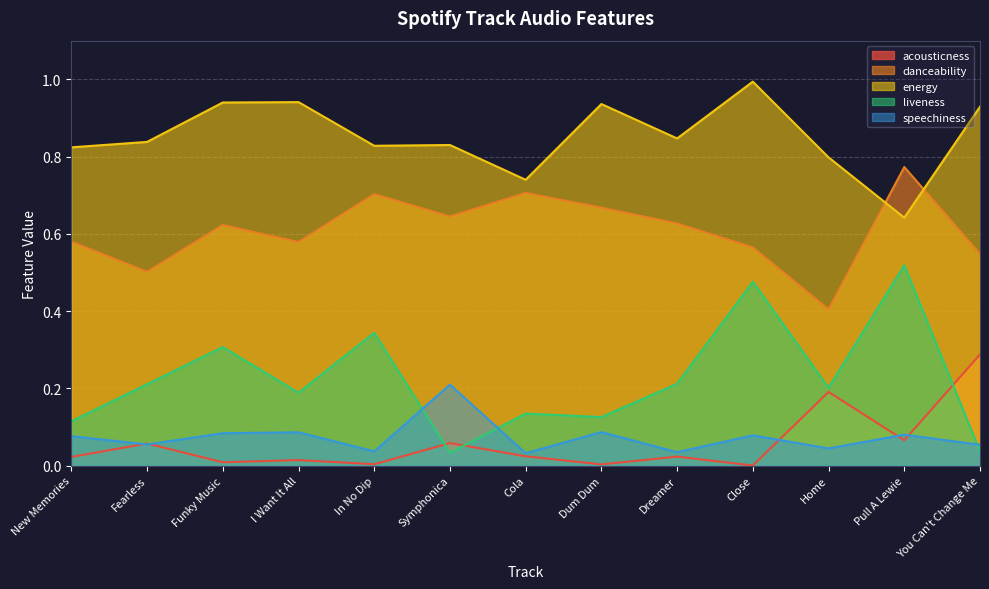

Reading left to right, transcribe all the data shown in this chart.

acousticness: New Memories=0.0	Fearless=0.1	Funky Music=0.0	I Want It All=0.0	In No Dip=0.0	Symphonica=0.1	Cola=0.0	Dum Dum=0.0	Dreamer=0.0	Close=0.0	Home=0.2	Pull A Lewie=0.1	You Can't Change Me=0.3
danceability: New Memories=0.6	Fearless=0.5	Funky Music=0.6	I Want It All=0.6	In No Dip=0.7	Symphonica=0.6	Cola=0.7	Dum Dum=0.7	Dreamer=0.6	Close=0.6	Home=0.4	Pull A Lewie=0.8	You Can't Change Me=0.5
energy: New Memories=0.8	Fearless=0.8	Funky Music=0.9	I Want It All=0.9	In No Dip=0.8	Symphonica=0.8	Cola=0.7	Dum Dum=0.9	Dreamer=0.8	Close=1.0	Home=0.8	Pull A Lewie=0.6	You Can't Change Me=0.9
liveness: New Memories=0.1	Fearless=0.2	Funky Music=0.3	I Want It All=0.2	In No Dip=0.3	Symphonica=0.0	Cola=0.1	Dum Dum=0.1	Dreamer=0.2	Close=0.5	Home=0.2	Pull A Lewie=0.5	You Can't Change Me=0.0
speechiness: New Memories=0.1	Fearless=0.1	Funky Music=0.1	I Want It All=0.1	In No Dip=0.0	Symphonica=0.2	Cola=0.0	Dum Dum=0.1	Dreamer=0.0	Close=0.1	Home=0.0	Pull A Lewie=0.1	You Can't Change Me=0.1